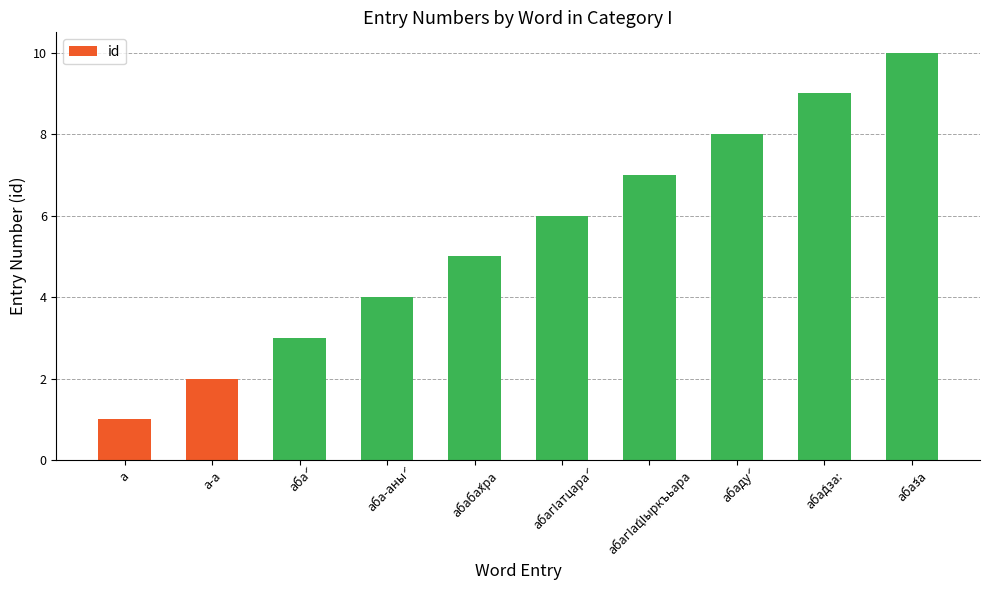

Rank the categories by value from lowest to highest.

а, а-а, аба́, аба-аны́, абаба́хра, абагIатцара́, абагIа́цIыркъьара, абаду́, аба́дза:, аба́за